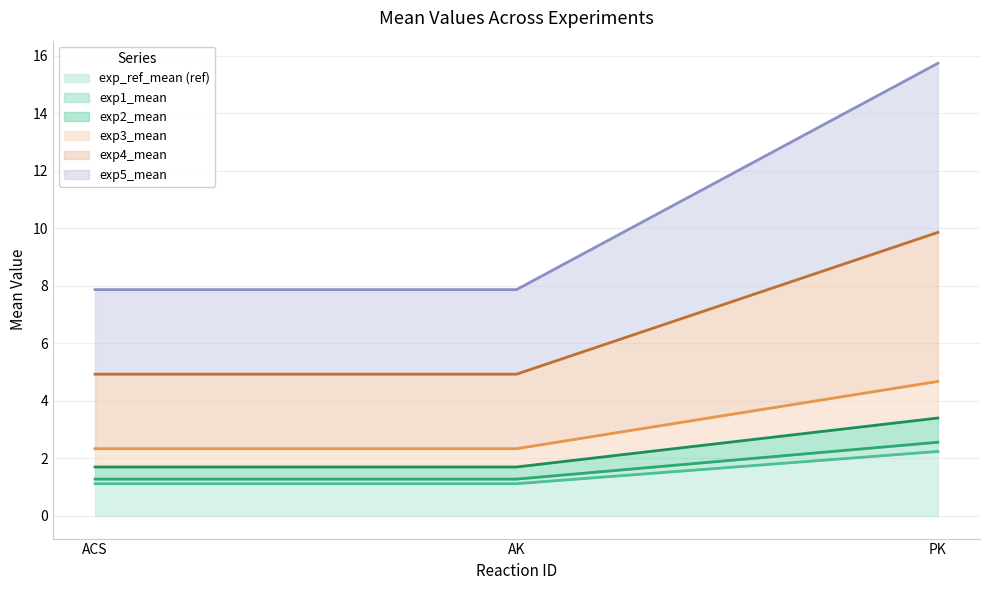

Where is exp3_mean nearest to the value 2?

ACS